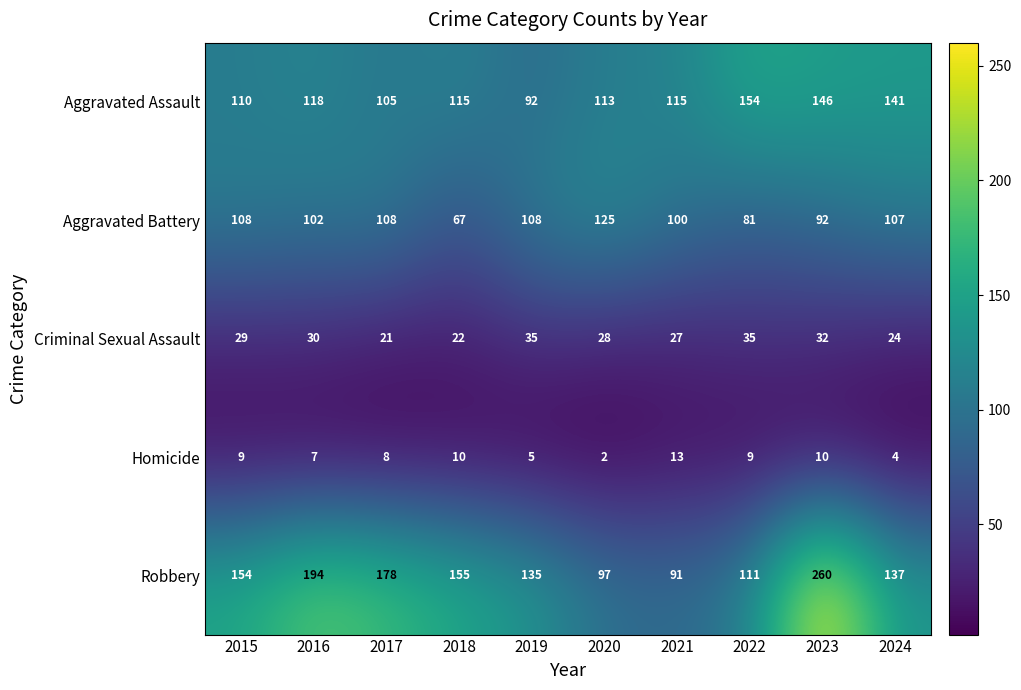

What is the difference between the highest and lowest values at 2019?

130